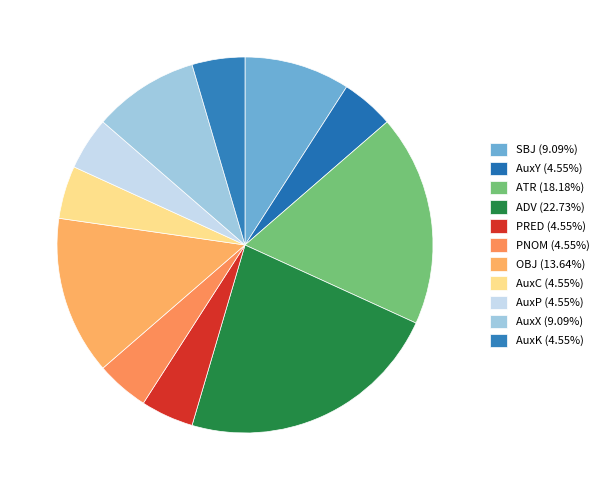

To the nearest percent, what is the average slice percentage?

9%